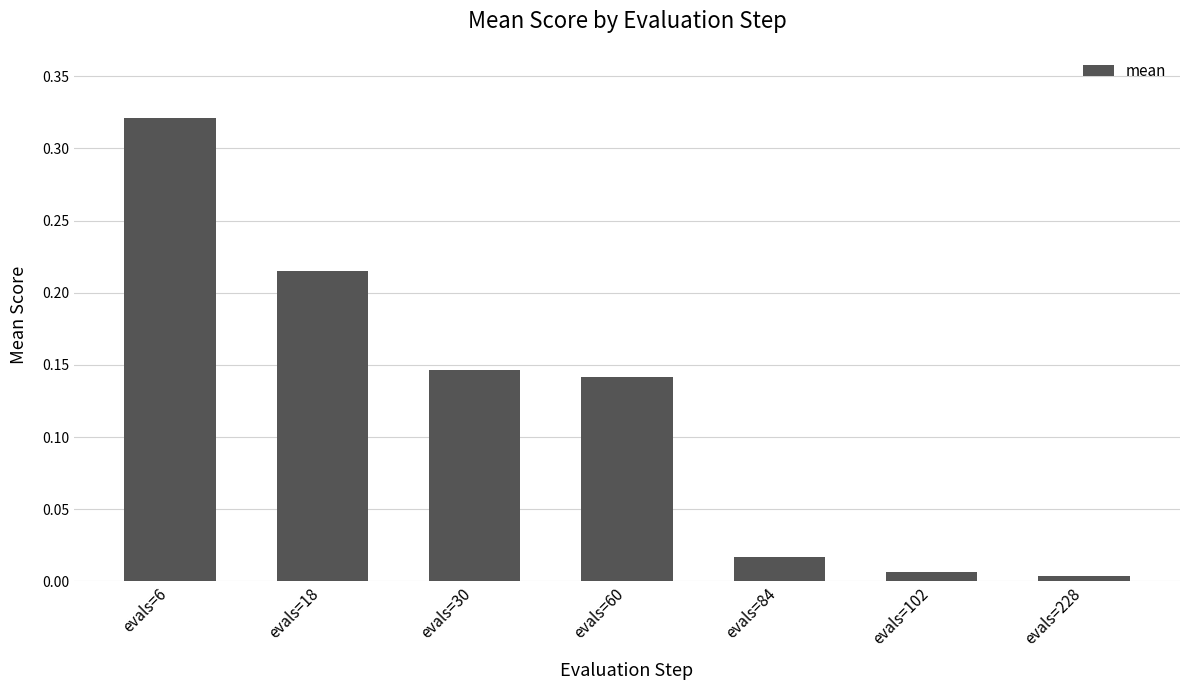

Which category has the highest value across all series?

evals=6